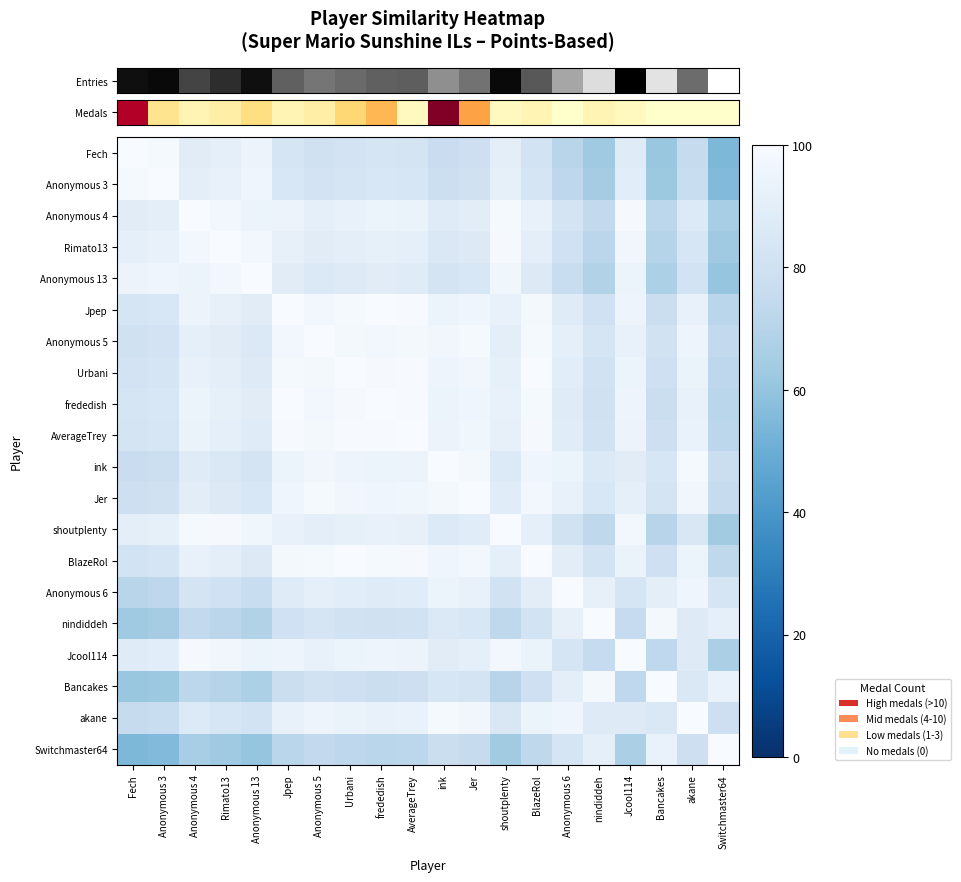

Which category has the highest value across all series?

Fech